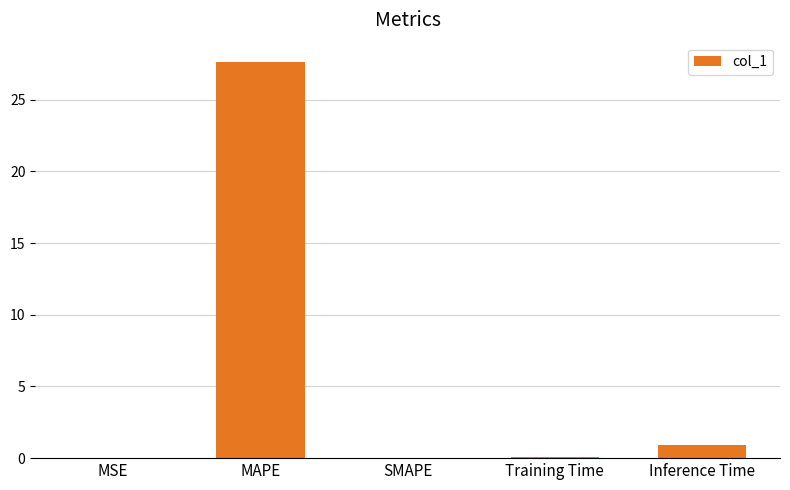

The chart shows a value of 27.6 at MAPE. True or false?

True